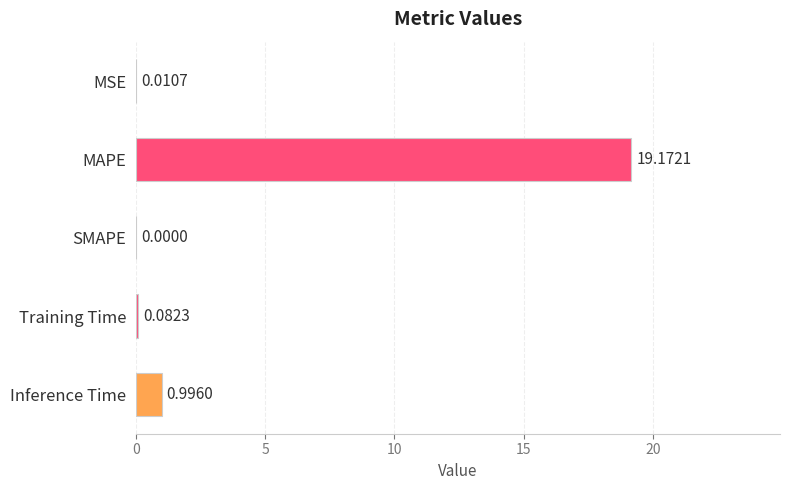

Where is the data nearest to the value 9?

Inference Time